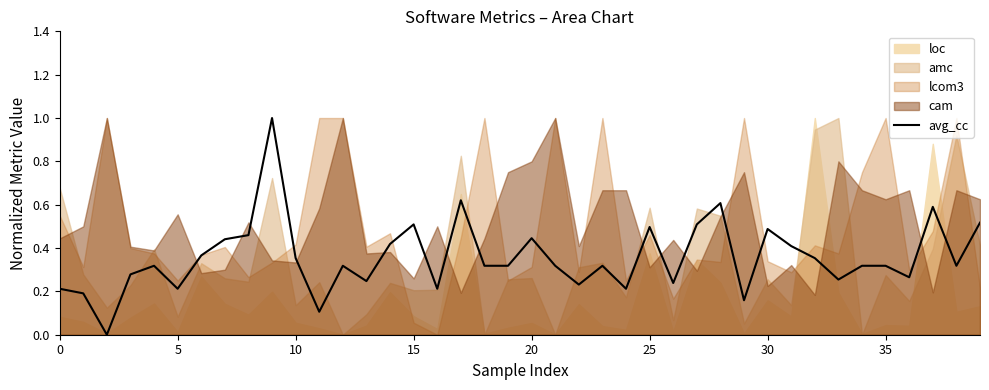

What is the maximum value for avg_cc?

1.0